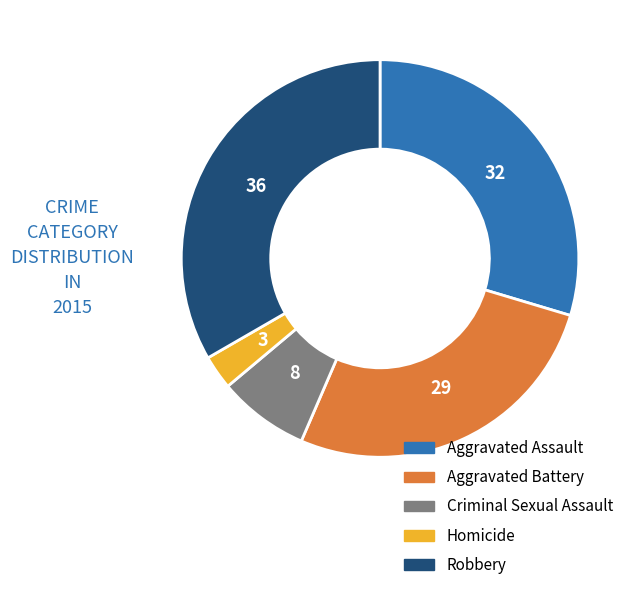

Is there a majority slice in this chart?

No